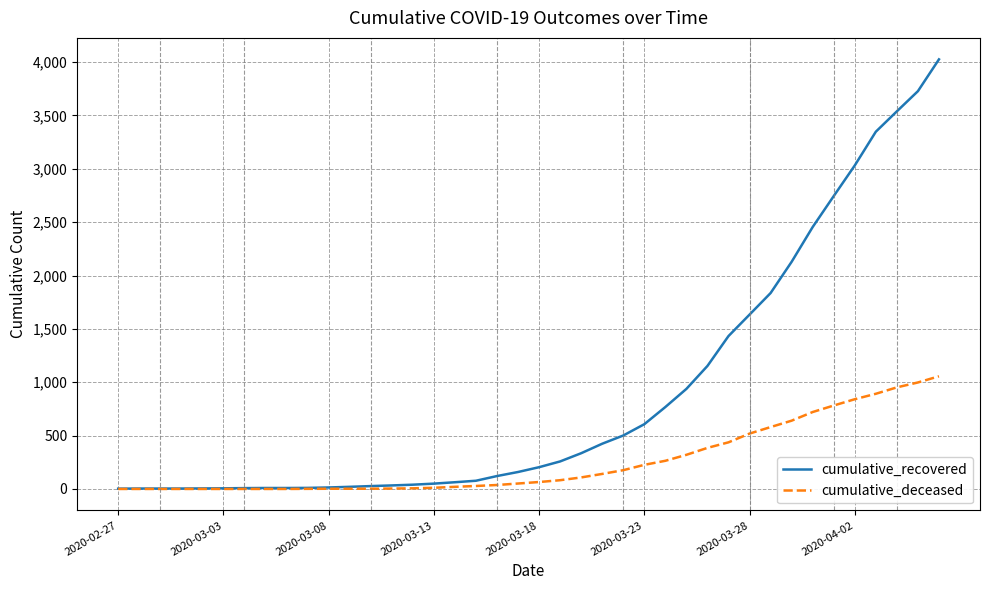

List the series in order of their peak value, highest first.

cumulative_recovered, cumulative_deceased